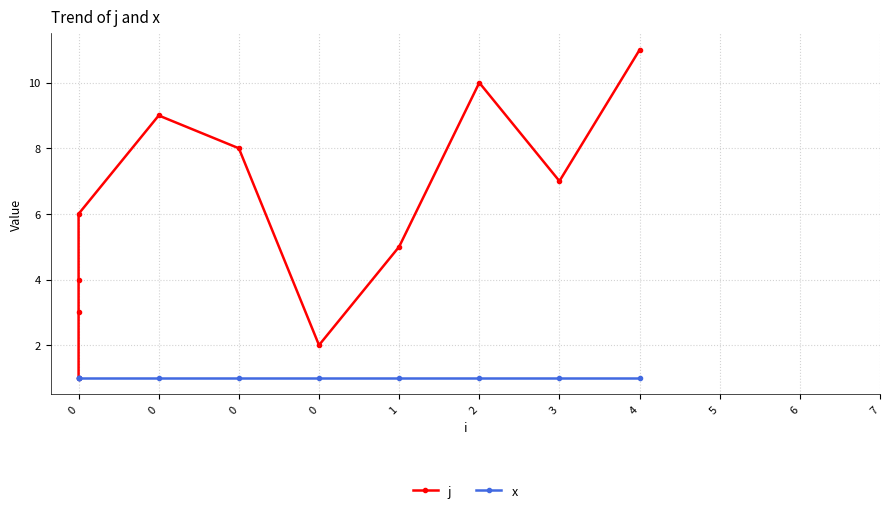

List the series in order of their peak value, lowest first.

x, j